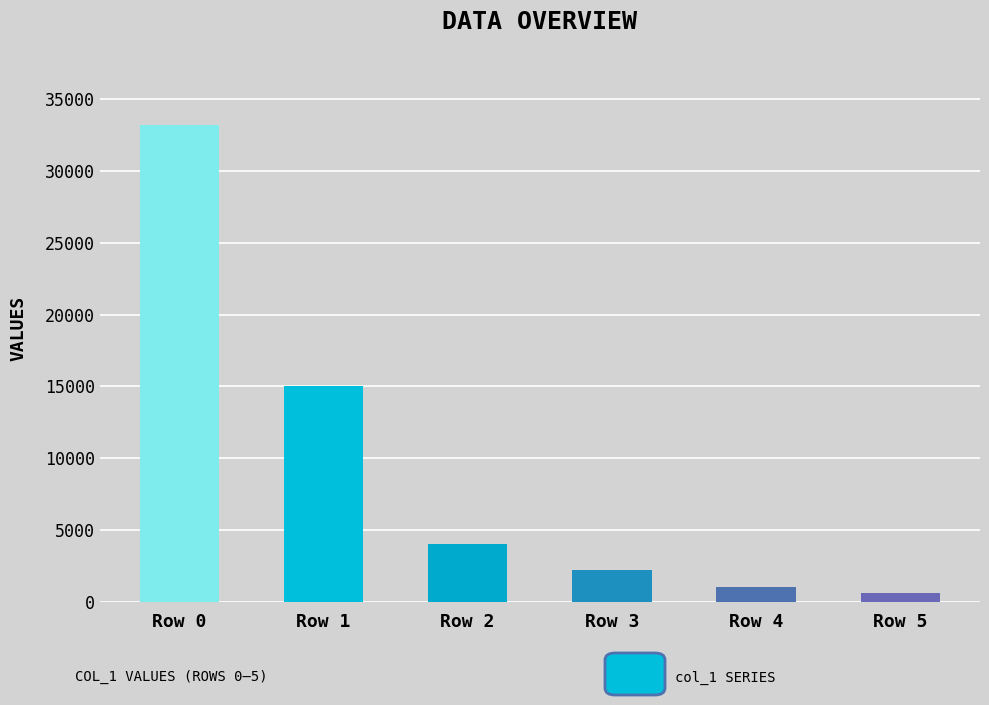

How many data points are less than 4035?

3